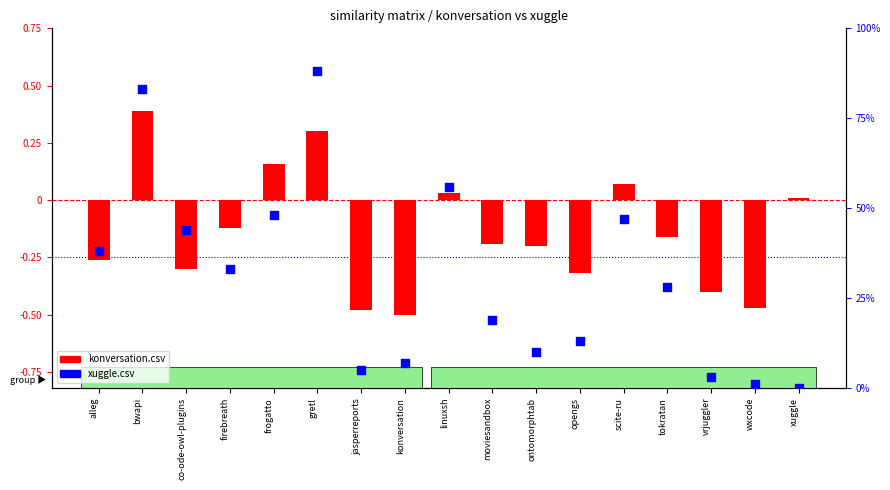

What is the total value across all series at opengs?

12.7